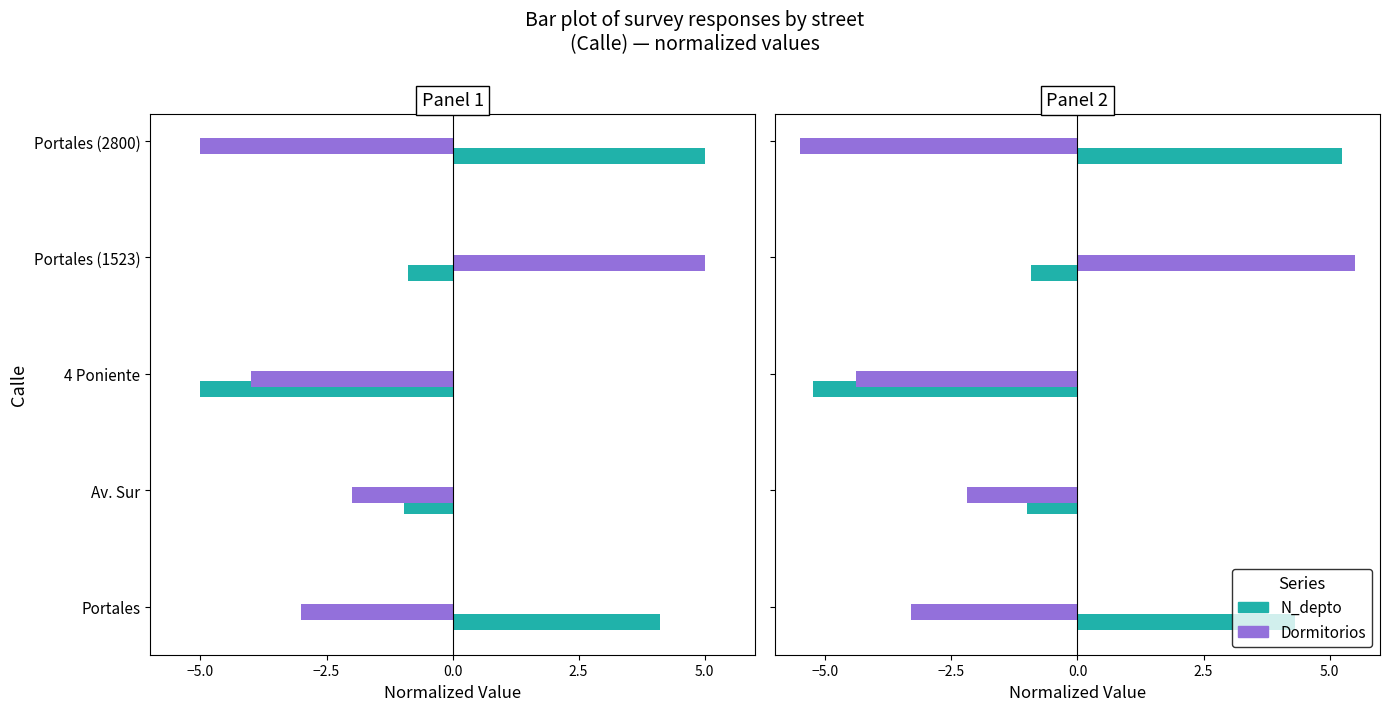

What is the total value across all series at Portales (2800)?

-0.2